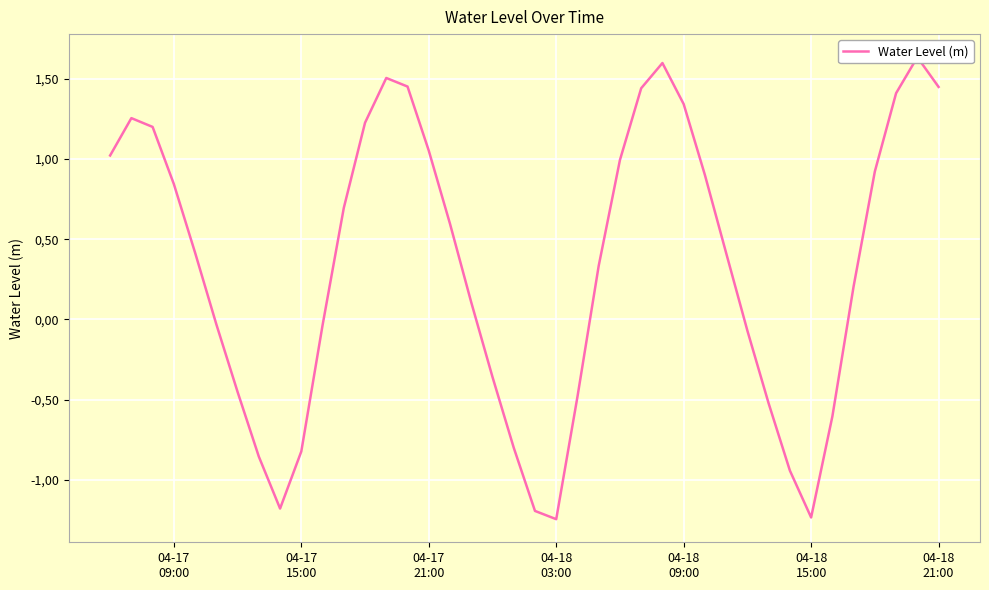

What is the greatest value displayed?

1.6